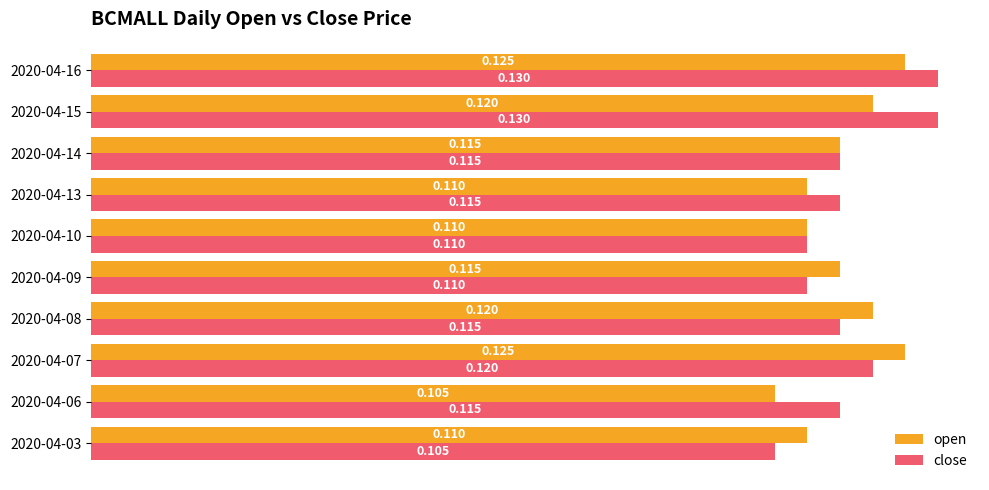

How many close values are between 0 and 1?

10